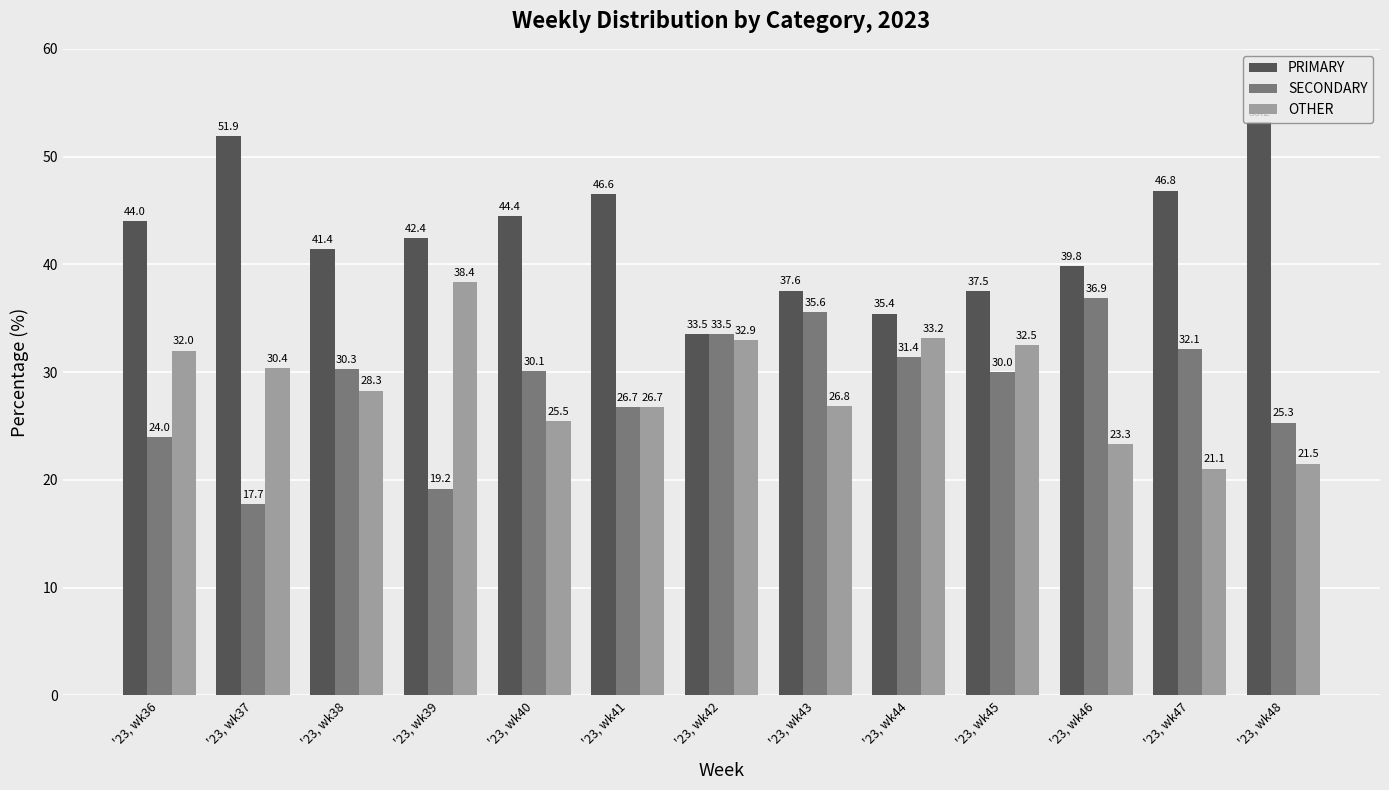

Are the bars grouped side by side (vs. stacked)?

Yes